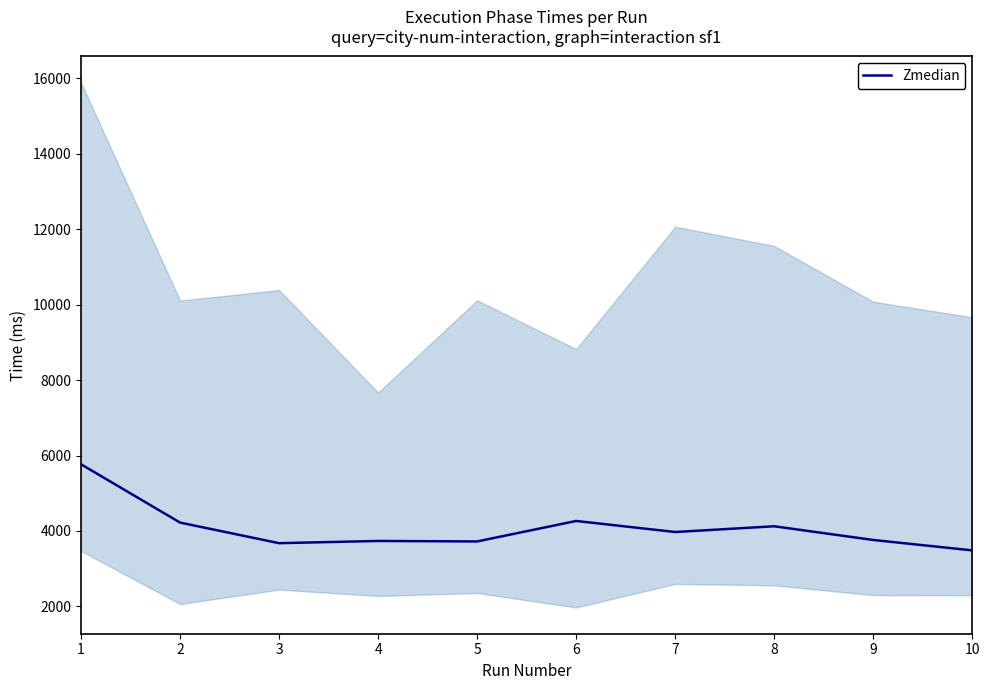

How many points are higher than both their immediate neighbors (excluding endpoints)?

3